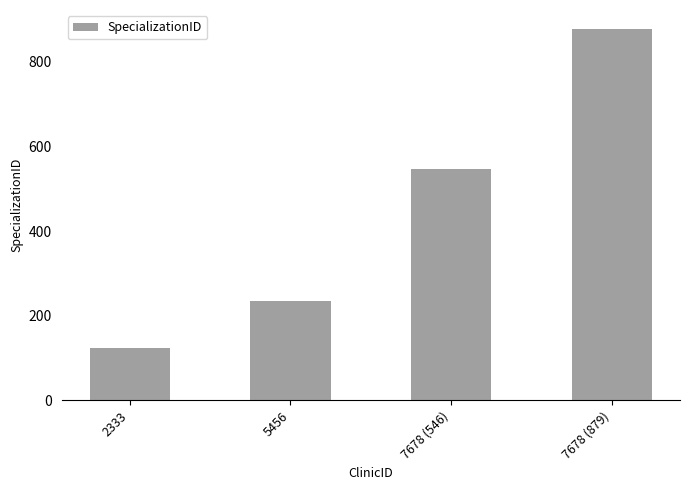

What is the maximum value shown in the chart?

879